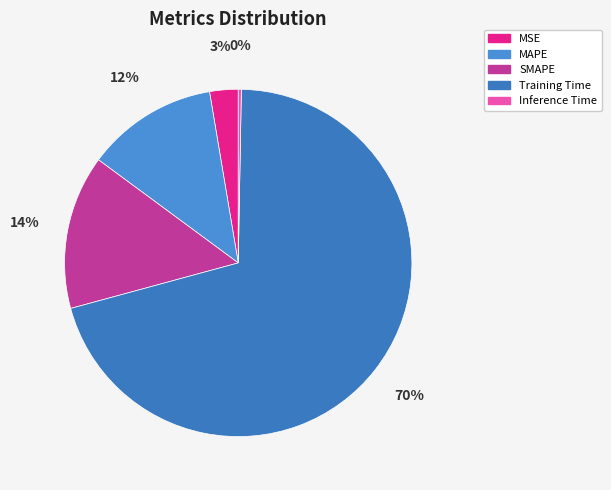

The Training Time slice represents 60% of the pie. True or false?

False